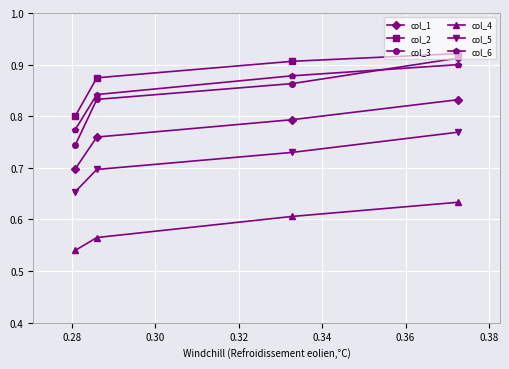

True or false: col_3 has more than 1 interior local peaks.

False